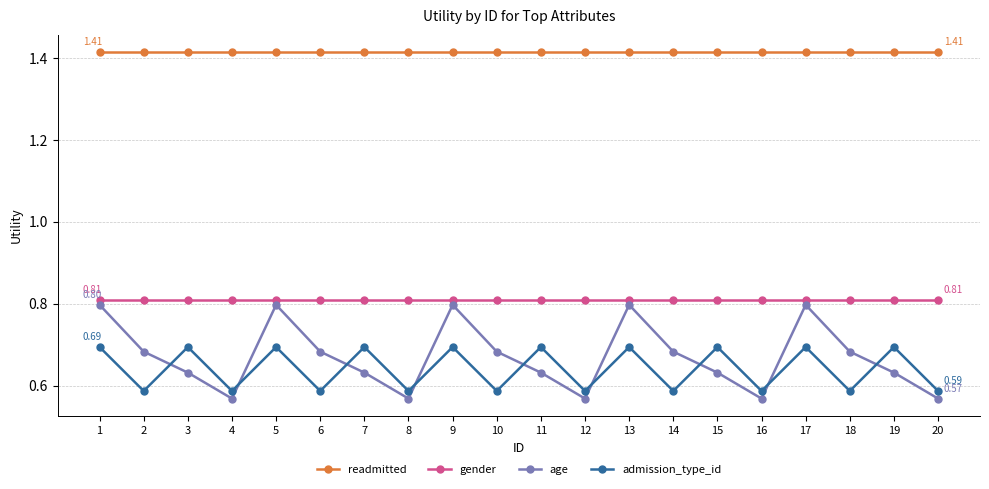

What is the total value across all series at 12?

3.4